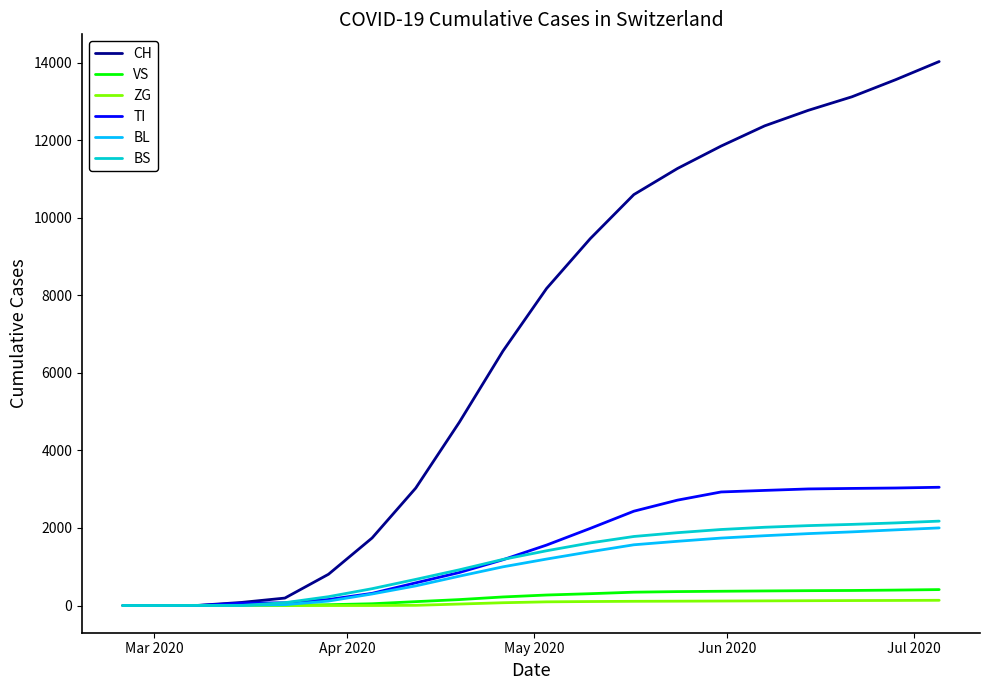

What is the difference between the second highest and minimum values in the TI series?

3030